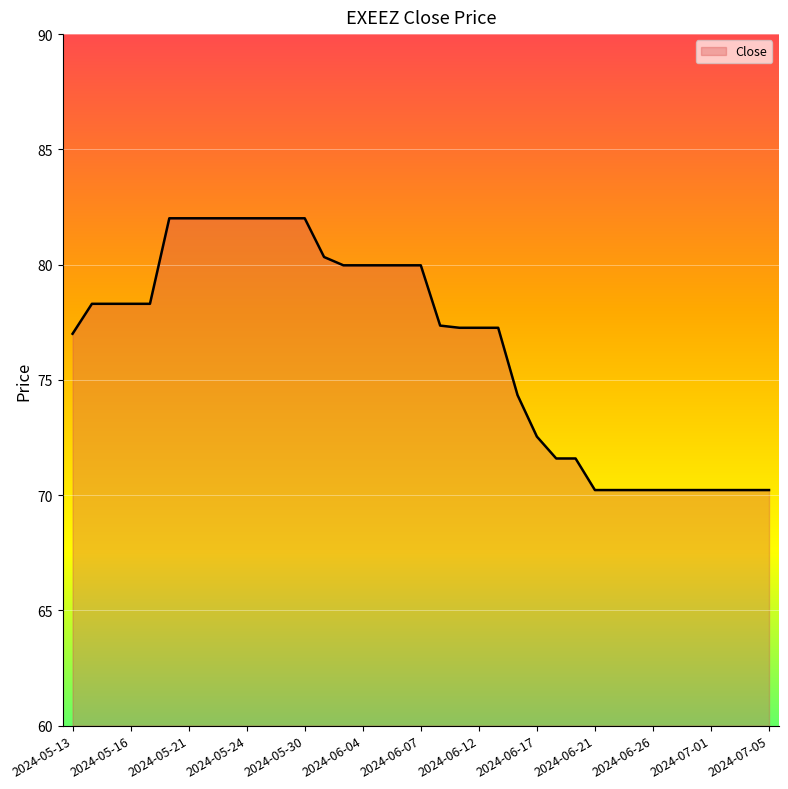

What is the minimum value shown in the chart?

70.2